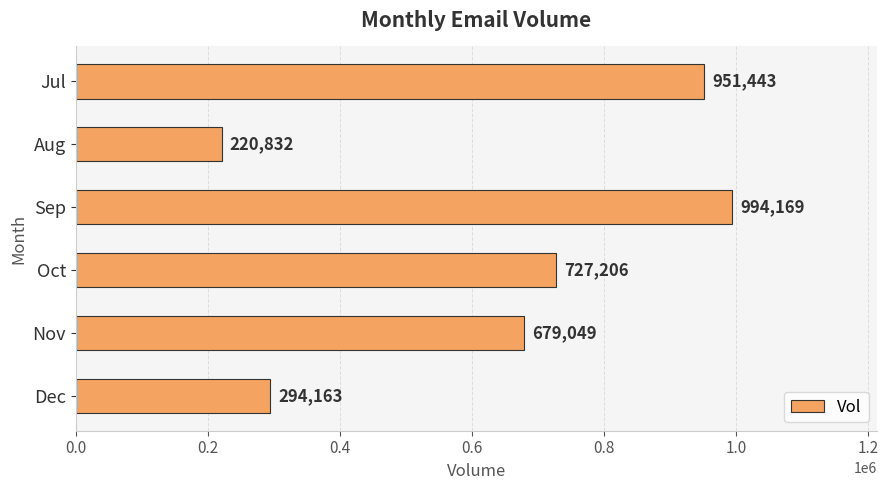

What is the value of the 4th bar from the top?

727206